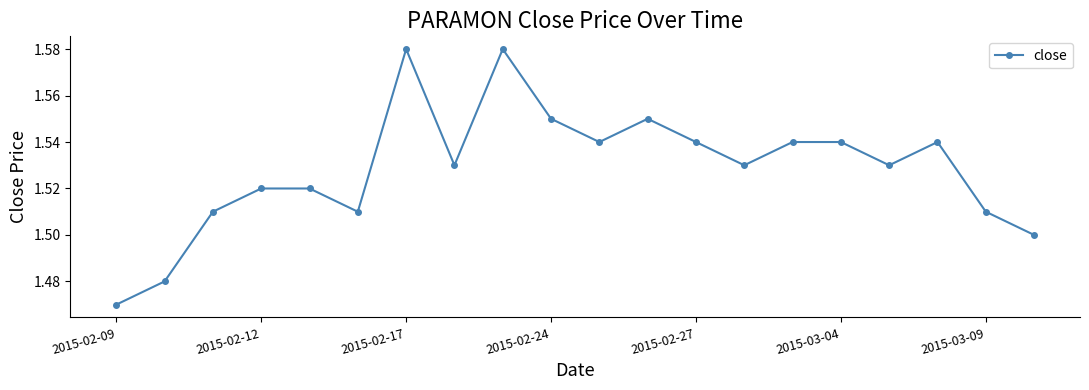

True or false: the data has more than 0 interior local peaks.

True